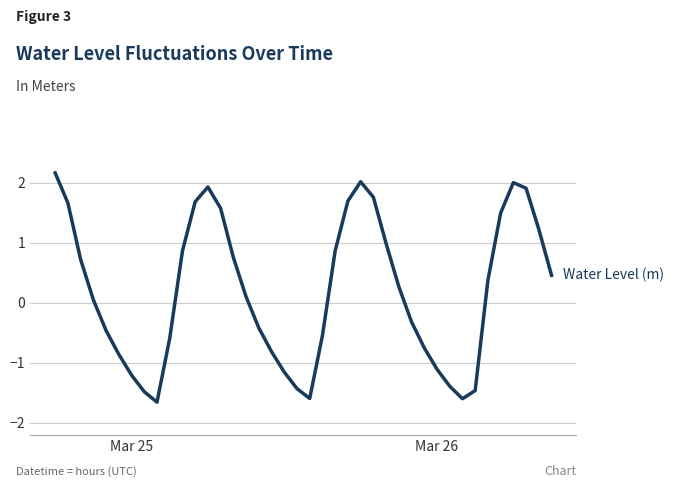

What is the difference between the maximum and minimum values?

3.8